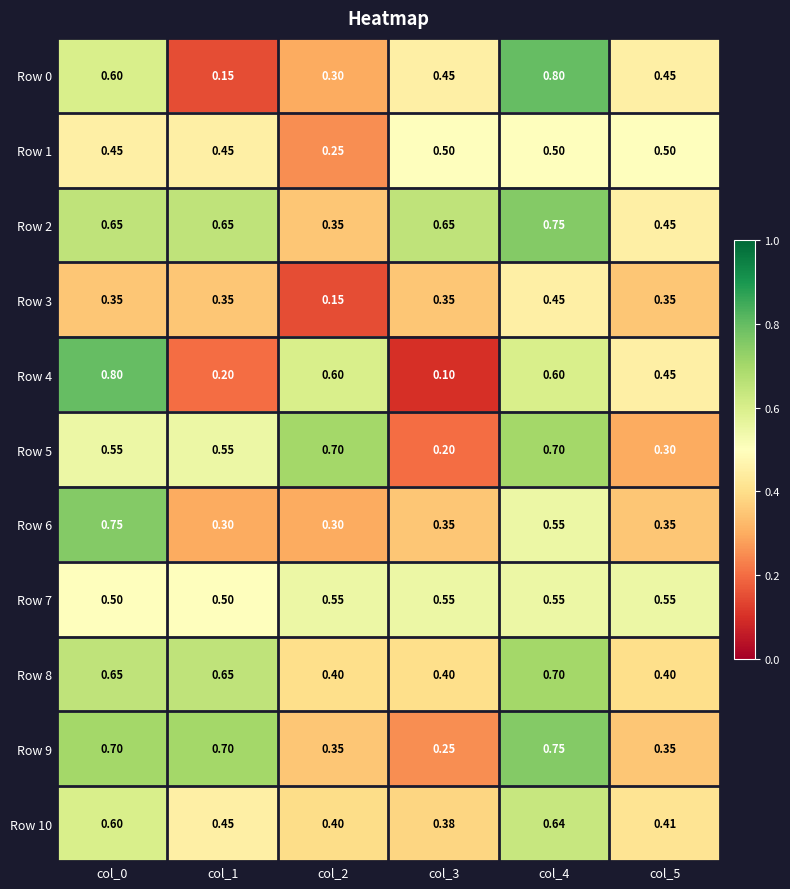

At which category is the sum across all series the highest?

col_4